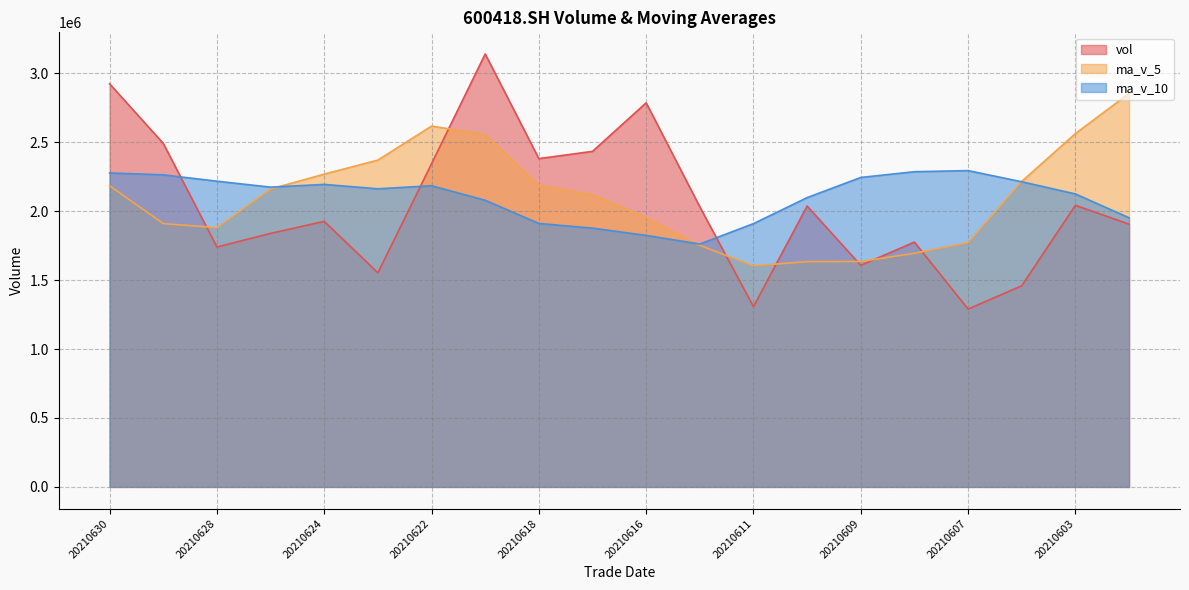

The ma_v_5 series shows 1286242.6 at 20210618. True or false?

False